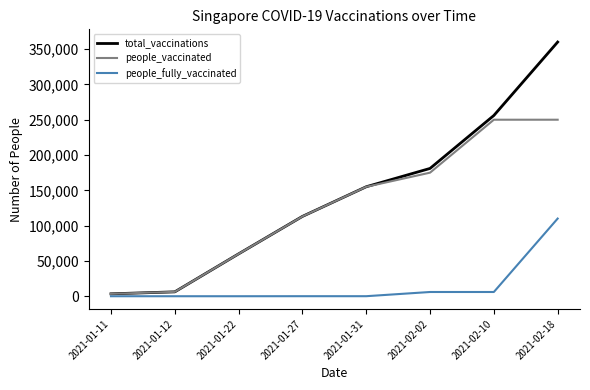

At how many categories does at least one series exceed 195808?

2